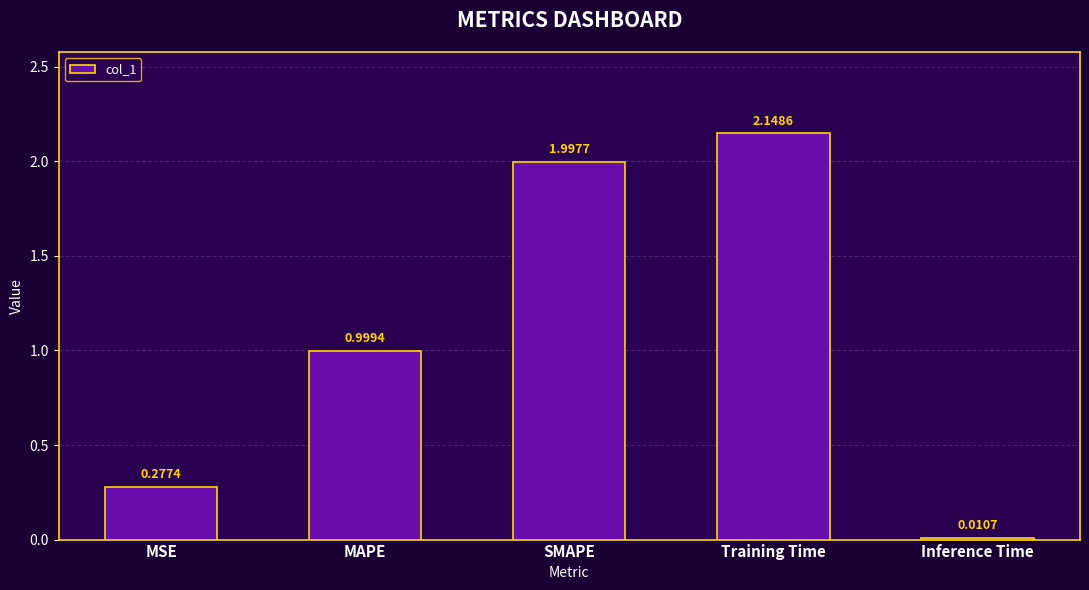

How many bars are there in total?

5